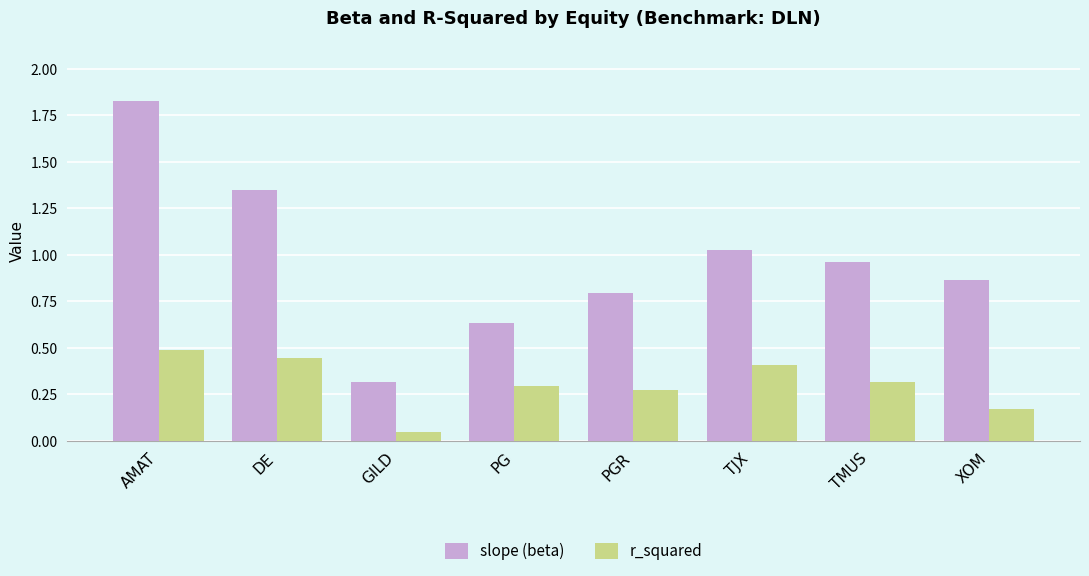

How many bars are there in each group?

2